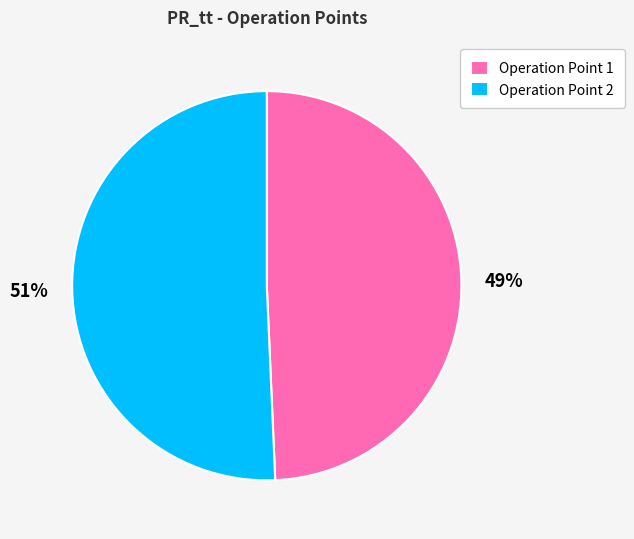

Between 51% and 49%, which is larger?

51%